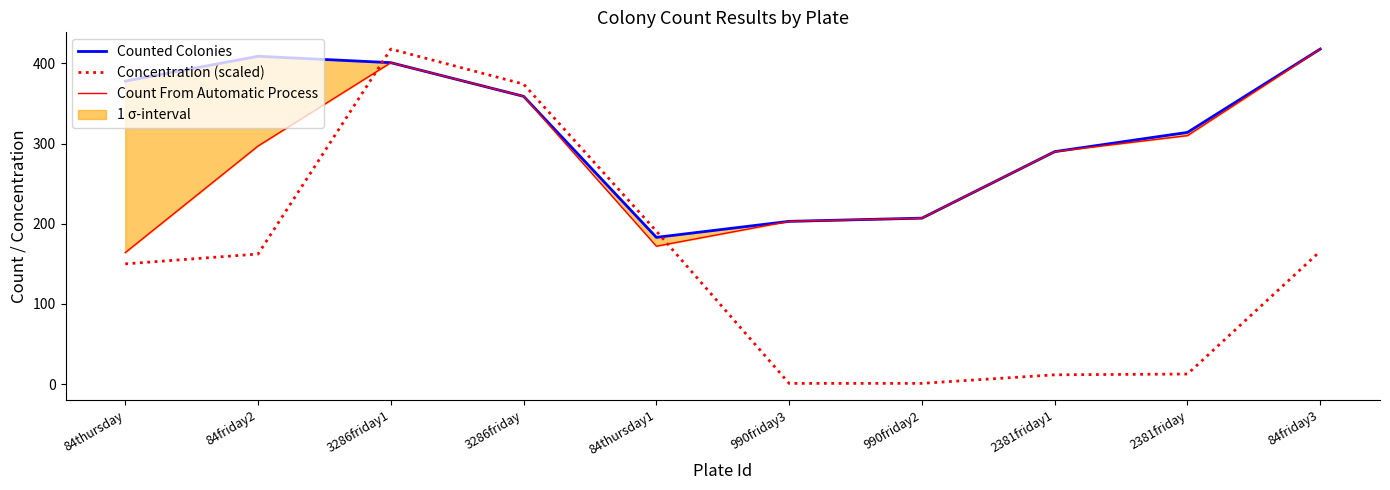

The value of Concentration (scaled) at 2381friday1 is 11.5. True or false?

True